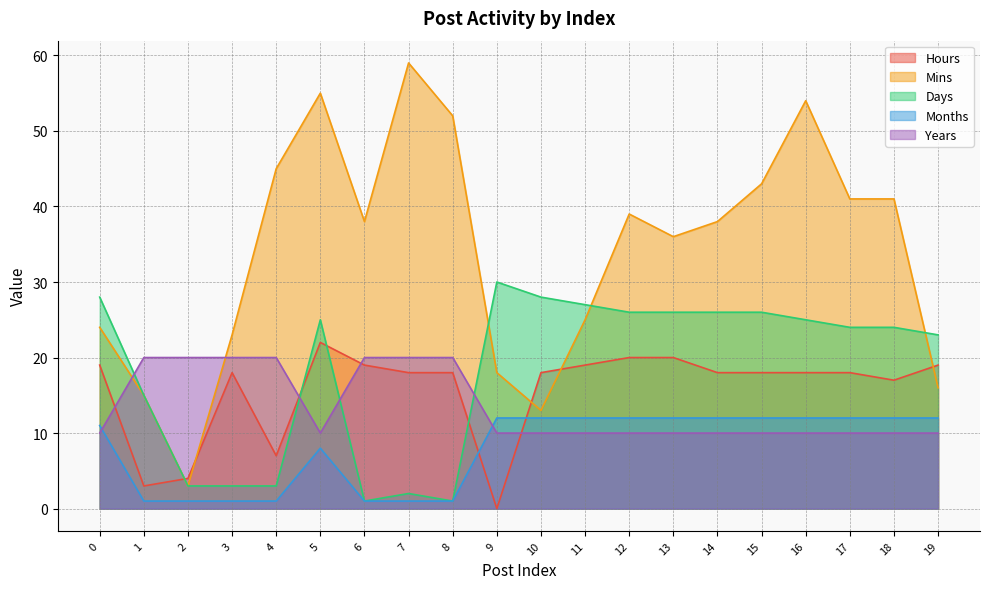

What is the average value of the Months series?

8